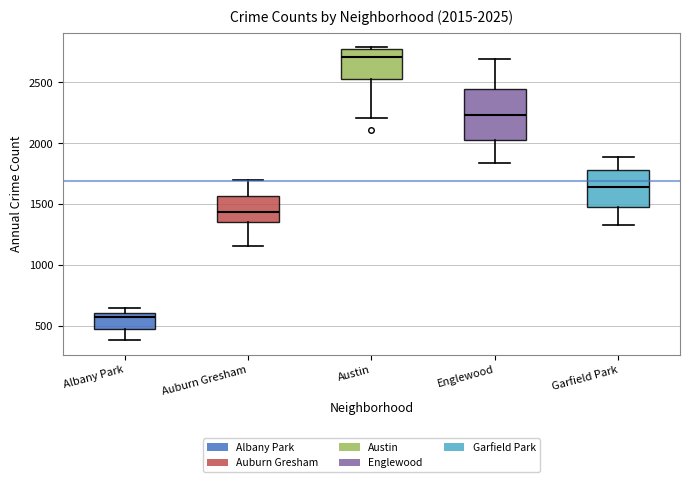

Which box has the highest median line?

Austin